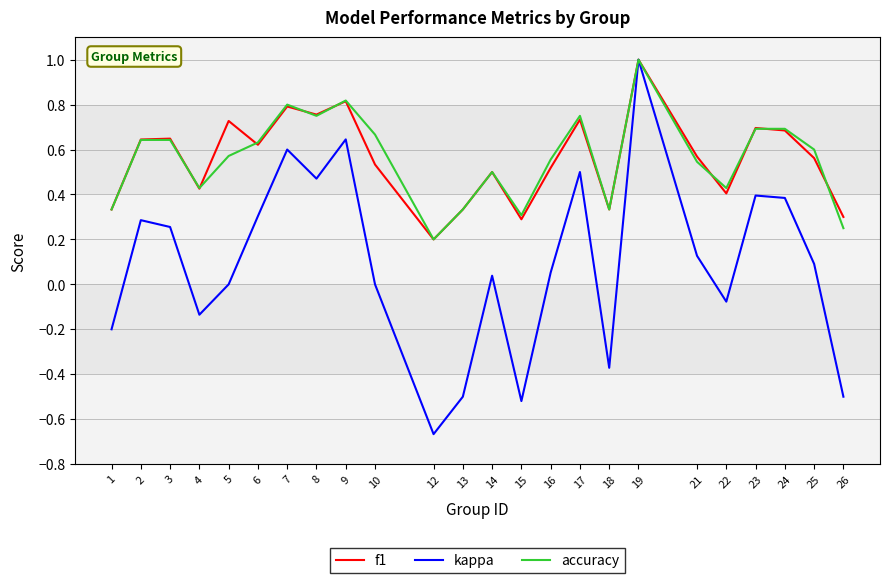

Where is f1 nearest to the value 0?

12